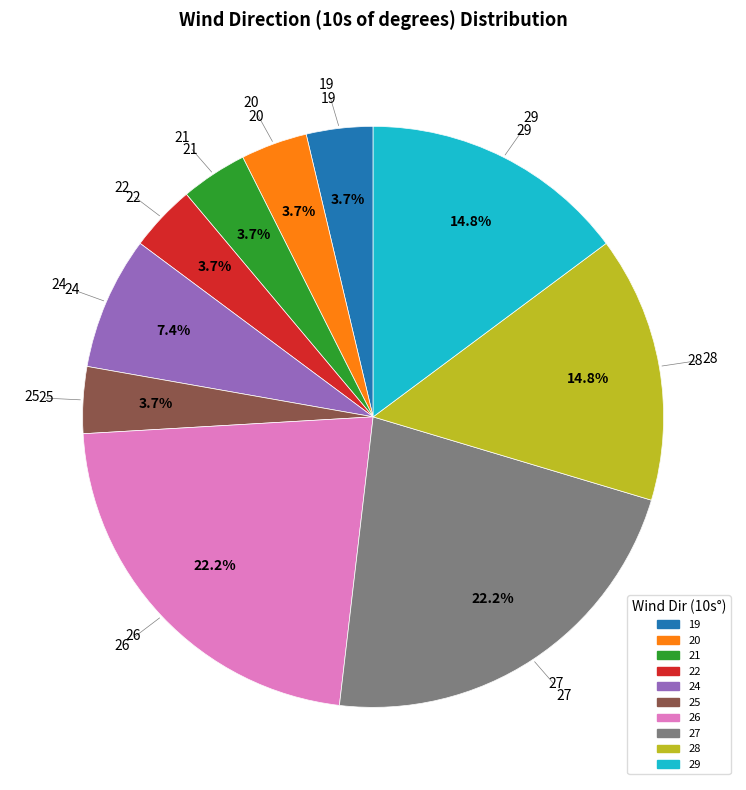

Which slice is the largest?

26